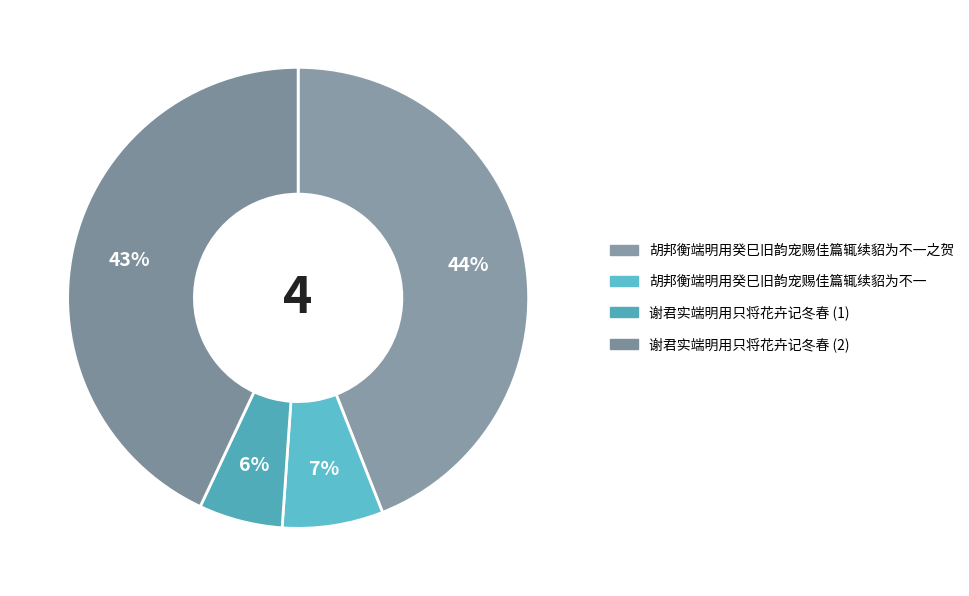

How many slices are in this pie chart?

4